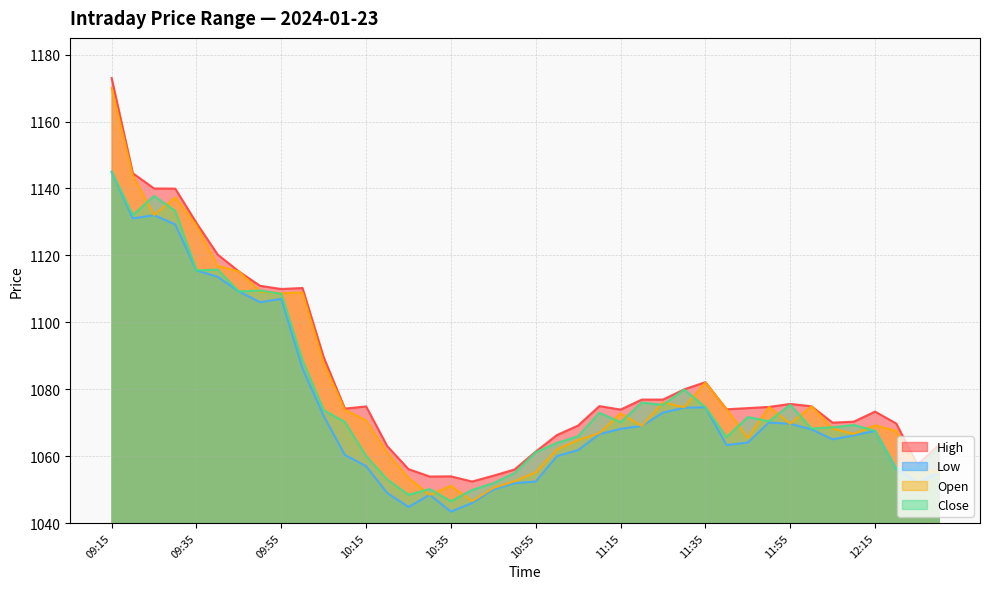

What is the difference between the highest and lowest values at 11:00?

6.3